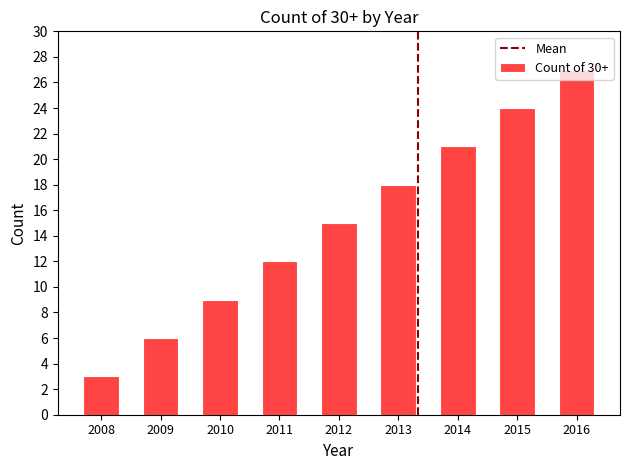

What is the ratio of the value at 2016 to the value at 2009?

4.5